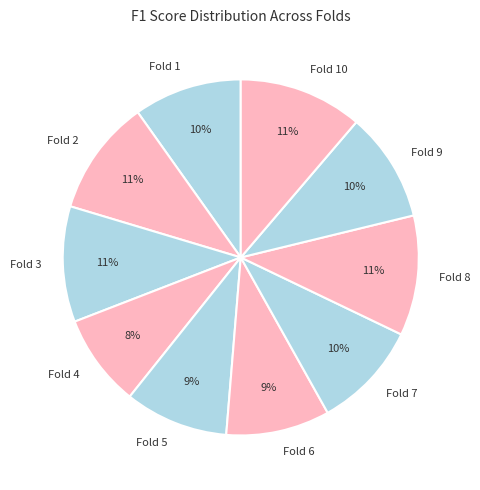

Is the sum of Fold 7 and Fold 2 greater than half?

No